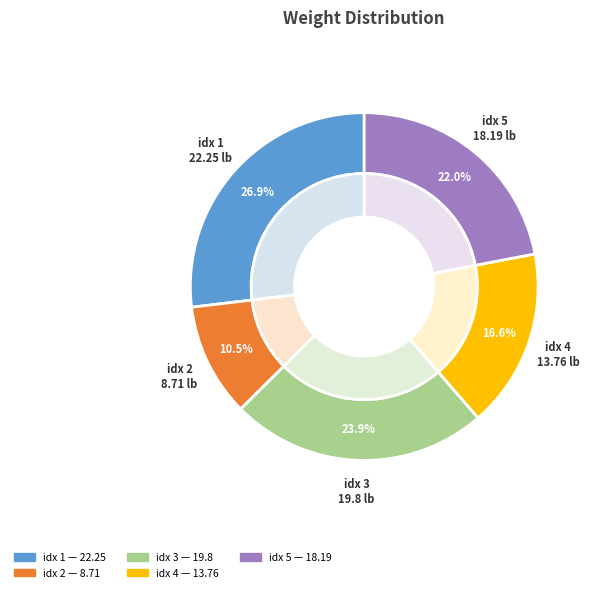

The 5 slice represents 22% of the pie. True or false?

True